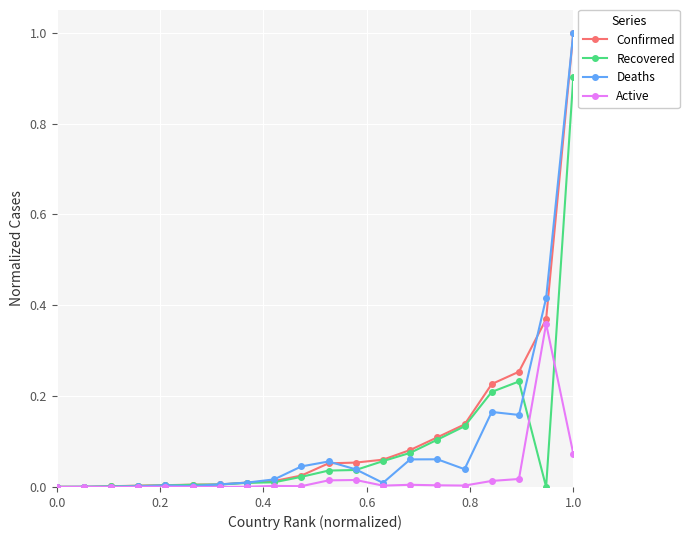

What is the greatest value displayed?

1.0